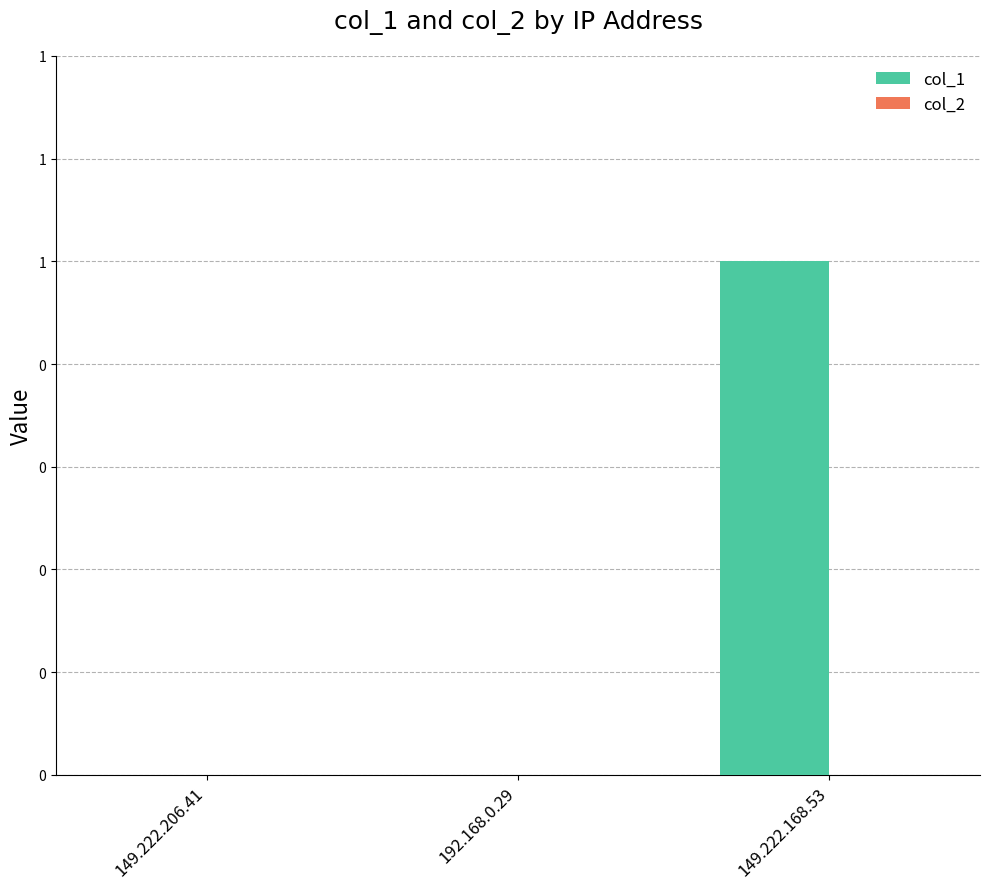

How many distinct data groups are displayed?

2